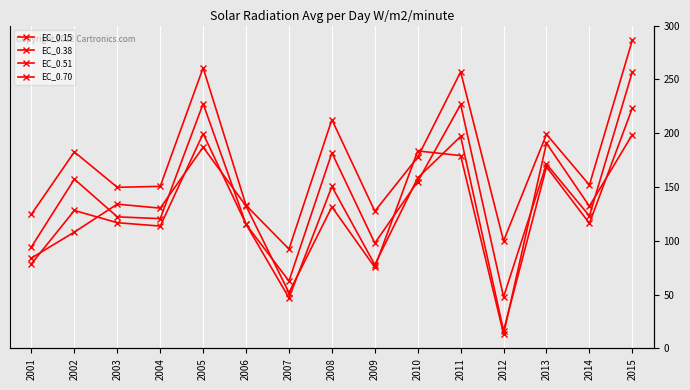

What is the difference between the EC_0.51 values at 2008 and 2012?

132.3